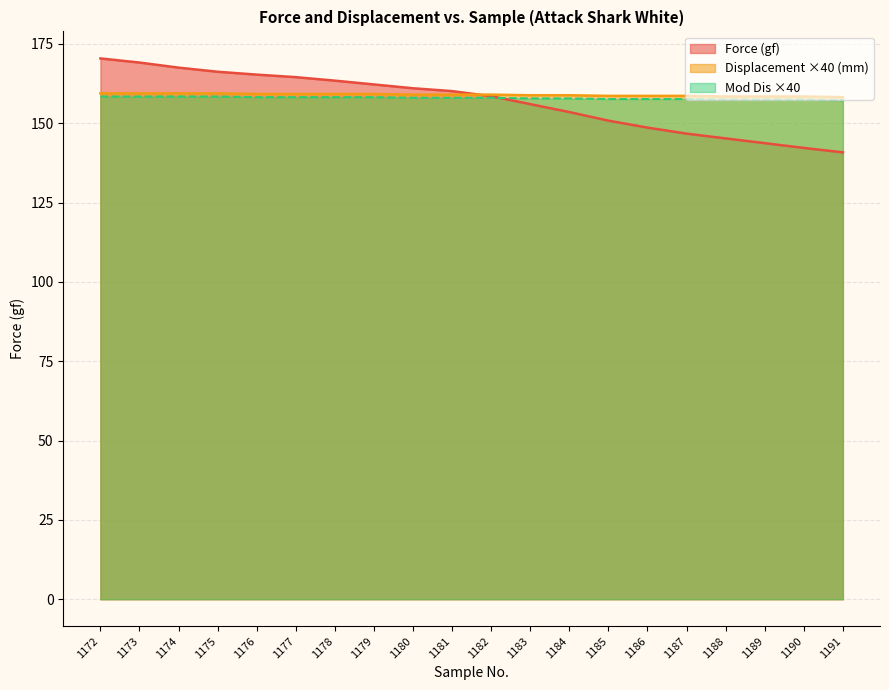

True or false: Force (gf) has more than 0 interior local peaks.

False